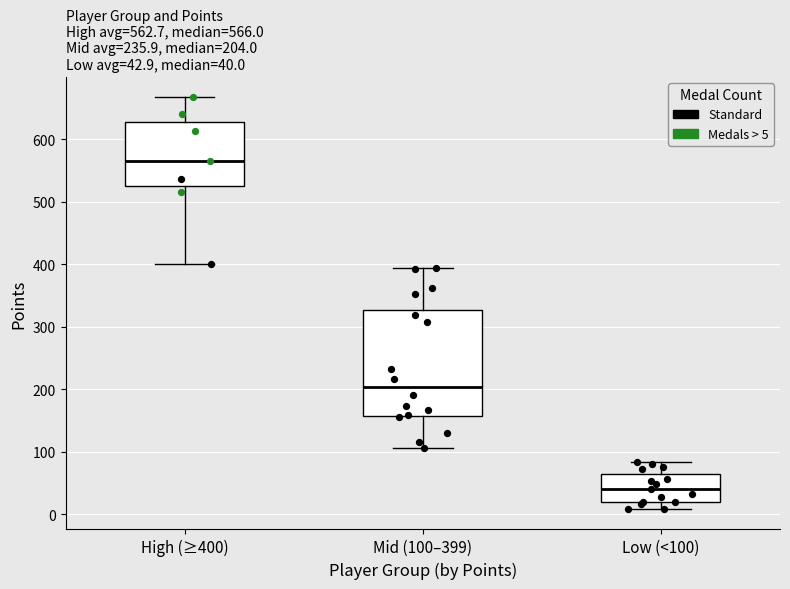

Which box is the tallest, from its lower edge to its upper edge?

Mid (100–399)